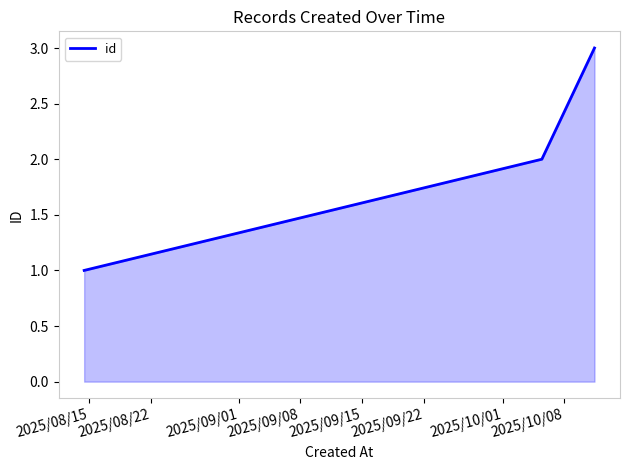

What is the greatest value displayed?

3